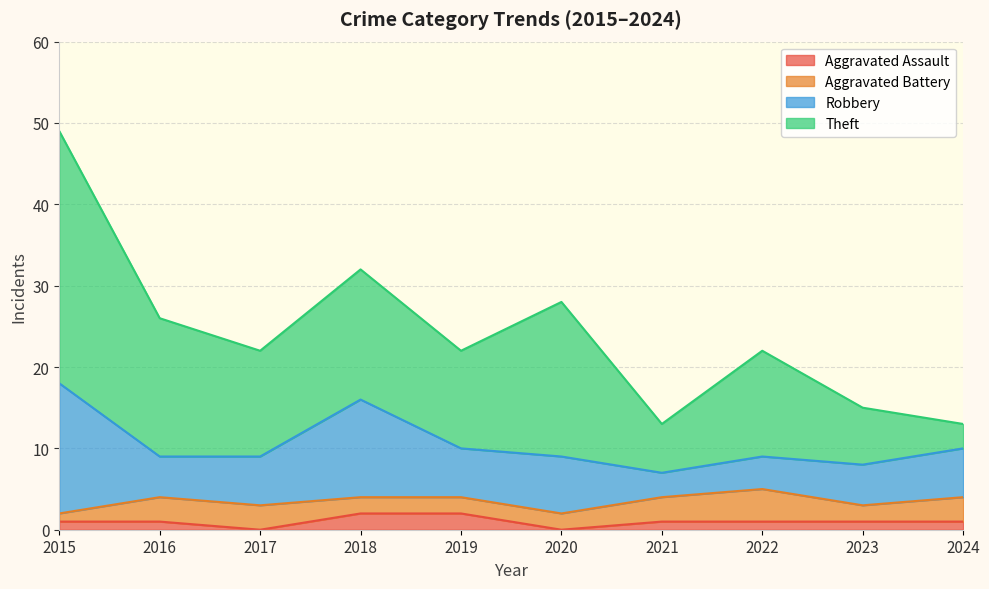

Where does the Robbery series first go above 6?

2015